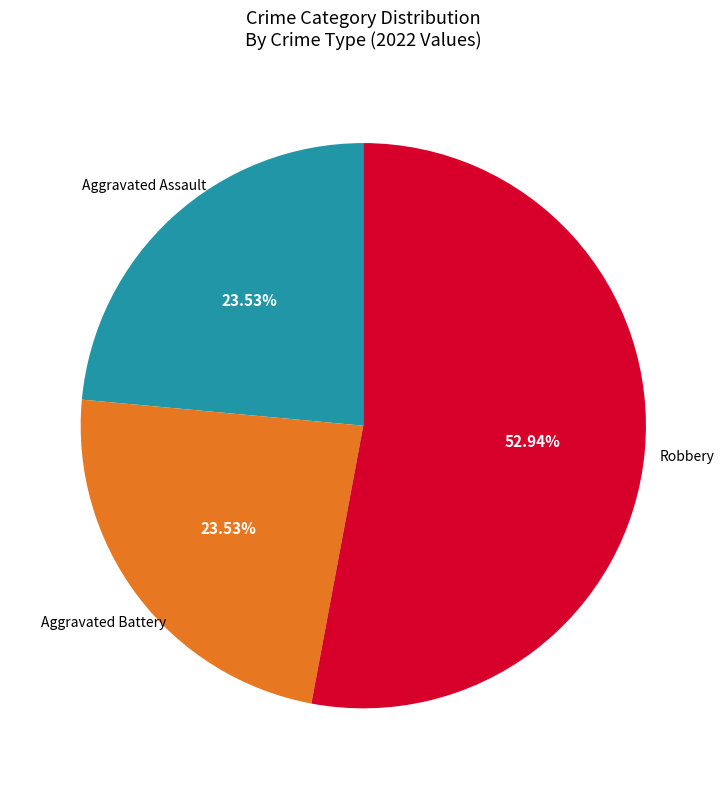

To the nearest percent, what percentage of the pie is Aggravated Battery?

24%